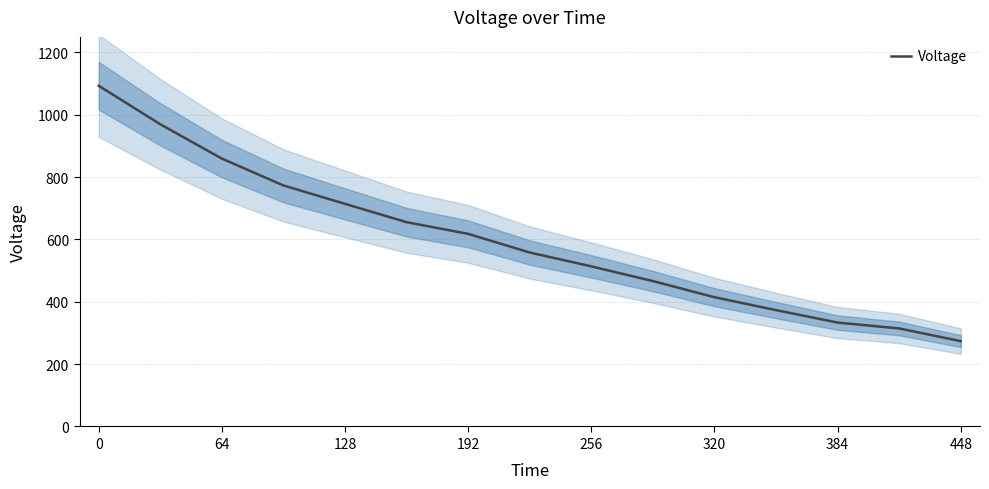

At which label does Voltage reach its minimum?

448